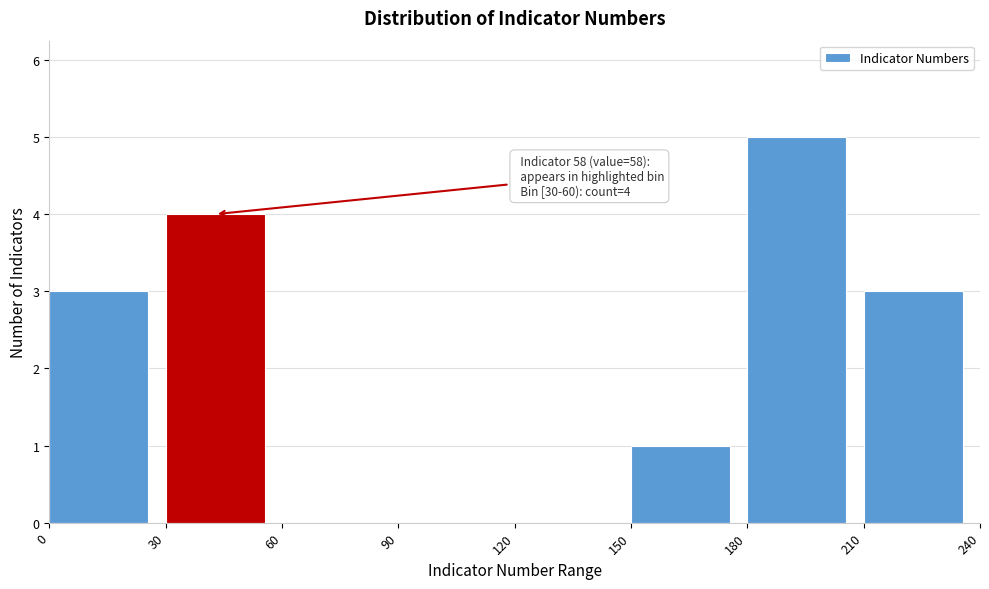

Which range on the x-axis has the tallest bar?

180 to 210